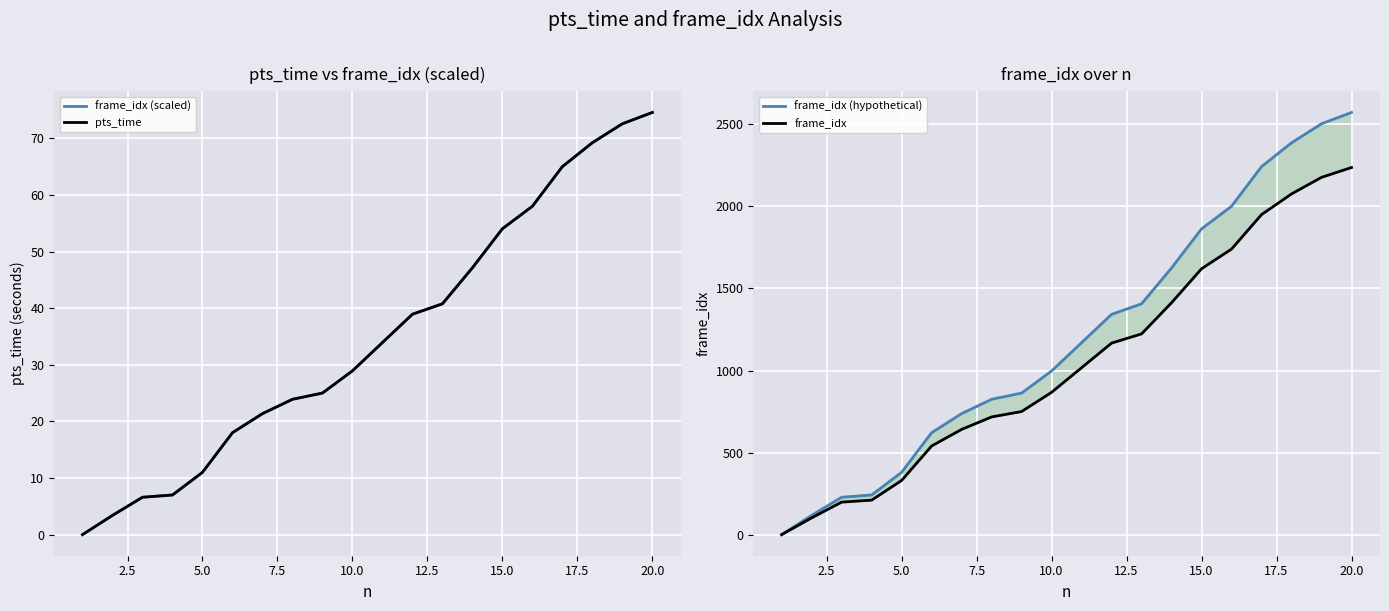

Which category has the highest value in the frame_idx (scaled) series?

20.0